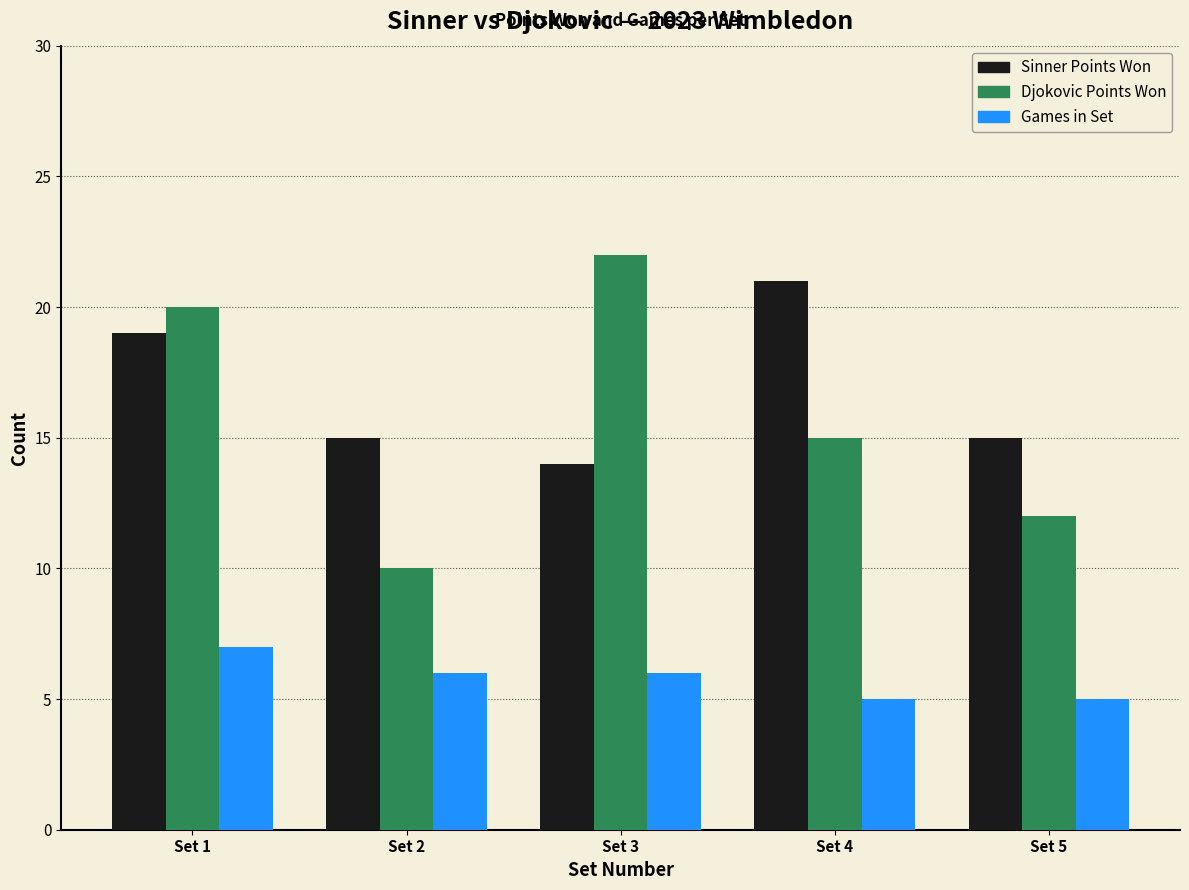

What is the minimum value for Games in Set?

5